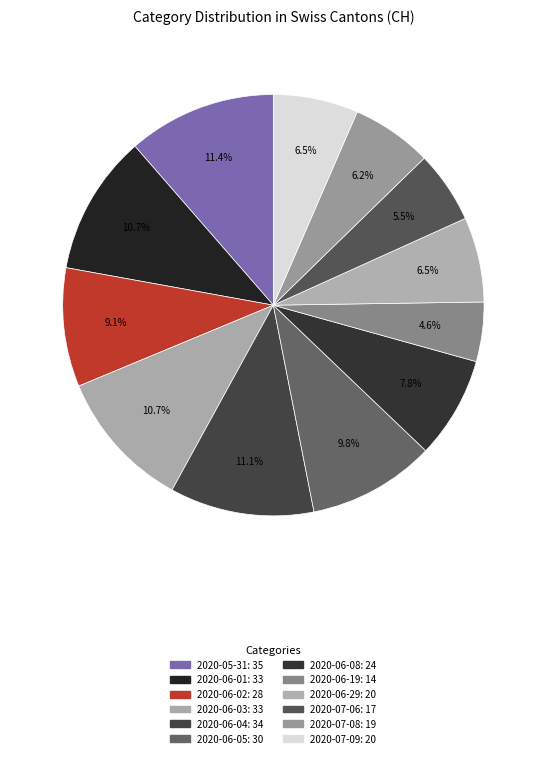

Which slice is the largest?

2020-05-31